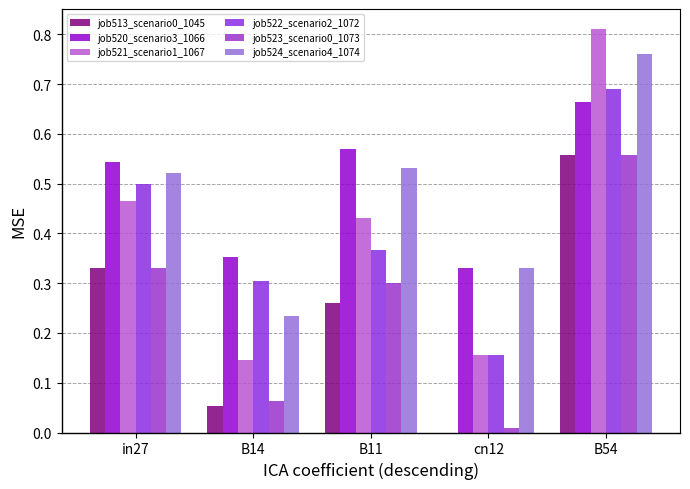

The job524_scenario4_1074 series shows 0.8 at in27. True or false?

False